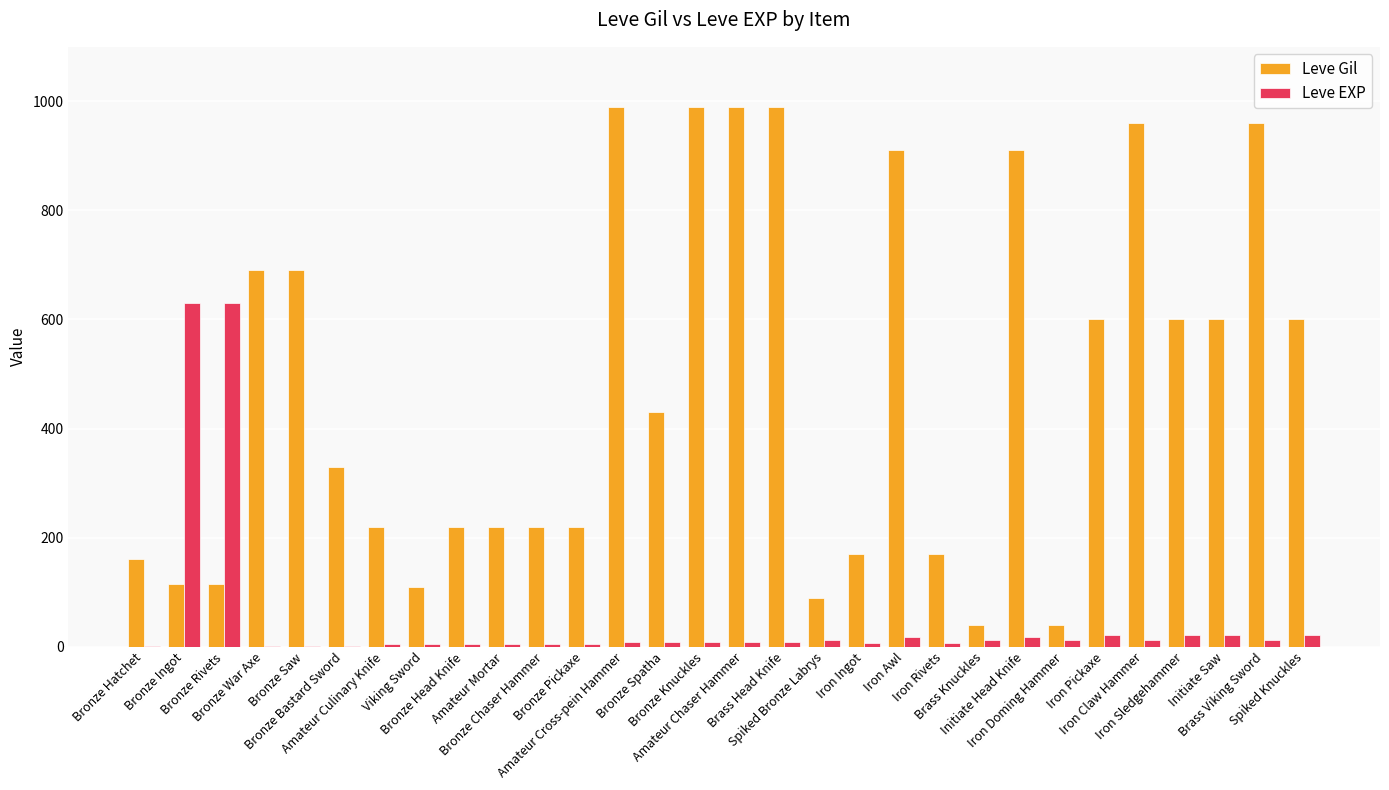

How many categories are shown in the chart?

30